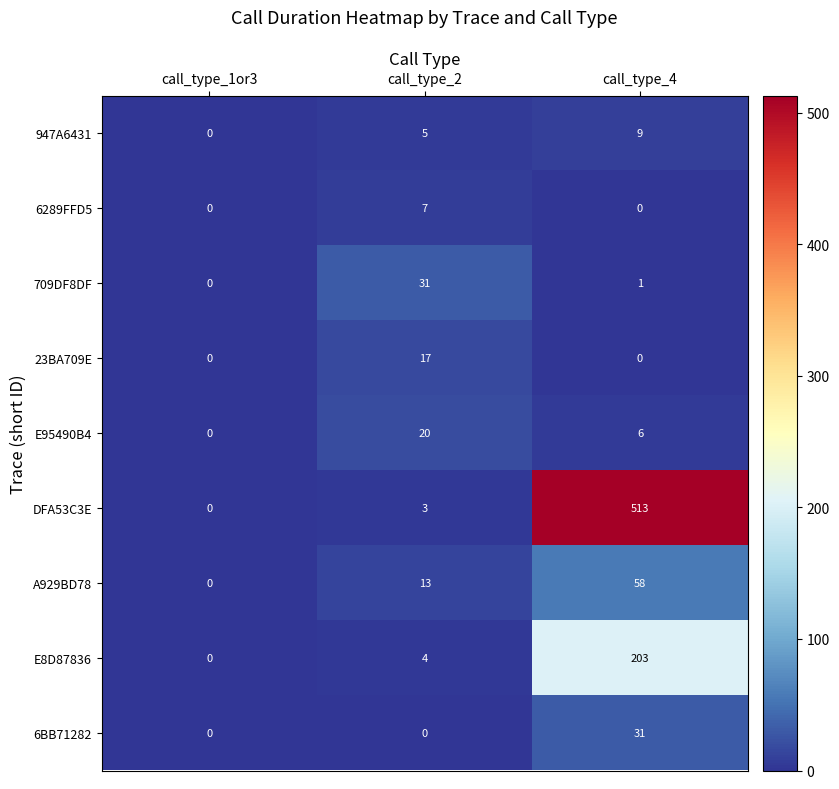

Which series has the largest range (max minus min)?

DFA53C3E